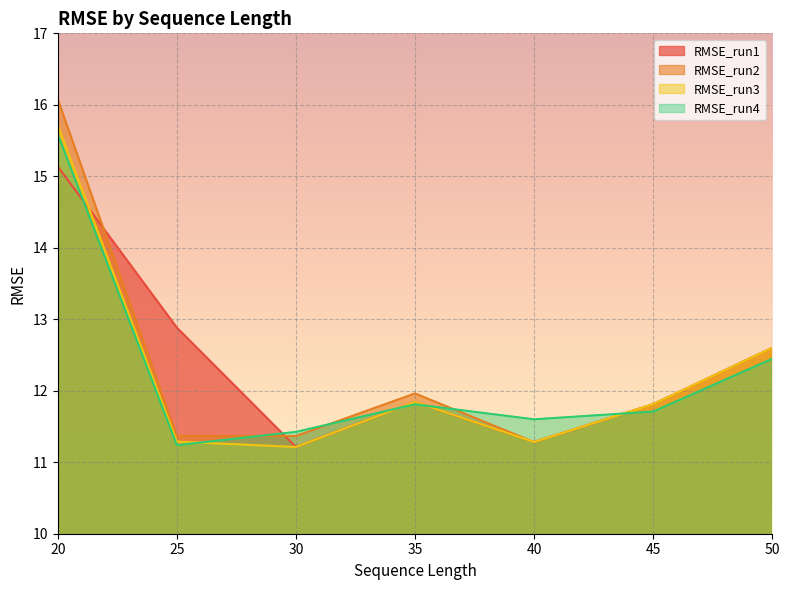

The value of RMSE_run3 at 30 is 11.2. True or false?

True